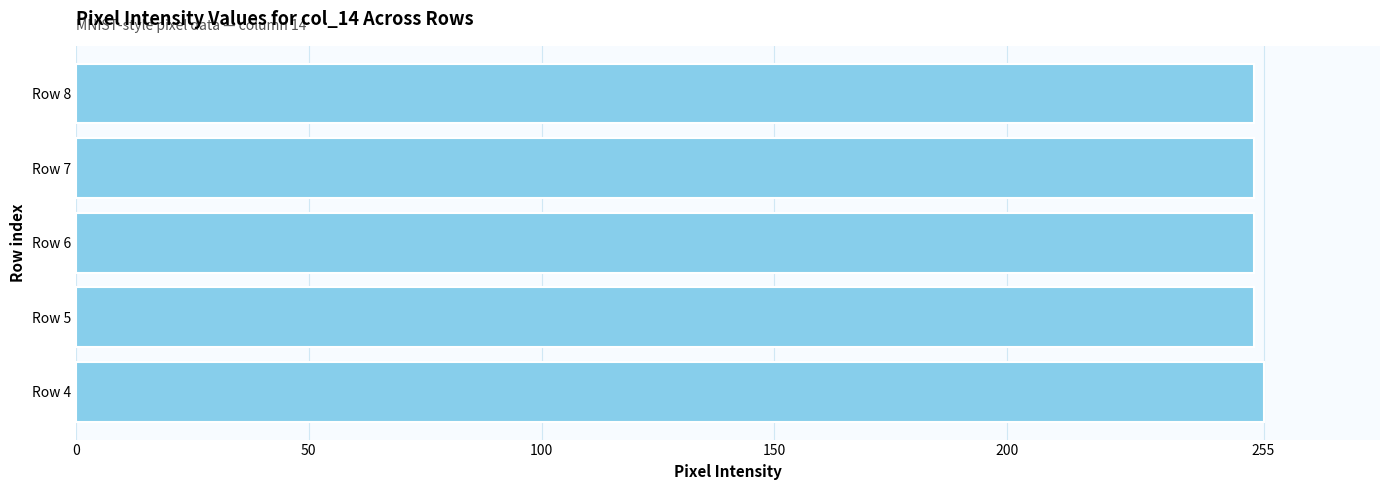

What is the maximum value shown in the chart?

255